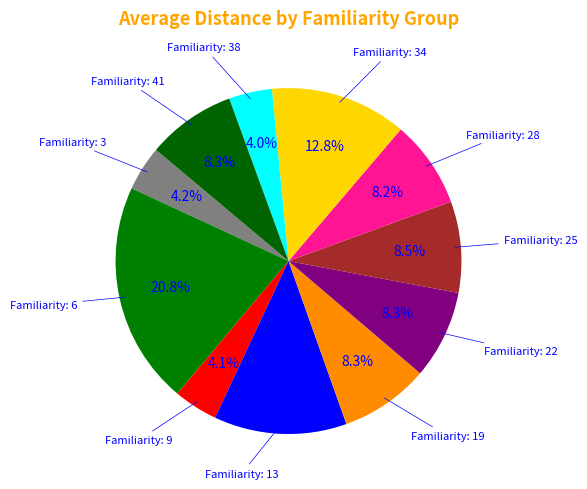

How many slices are in this pie chart?

11